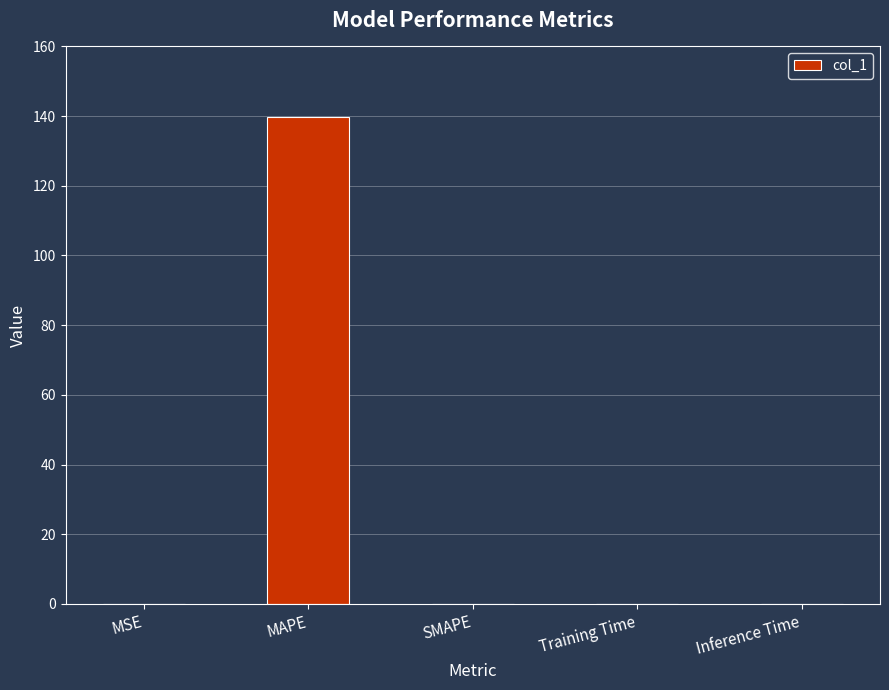

What is the sum of all values?

139.8